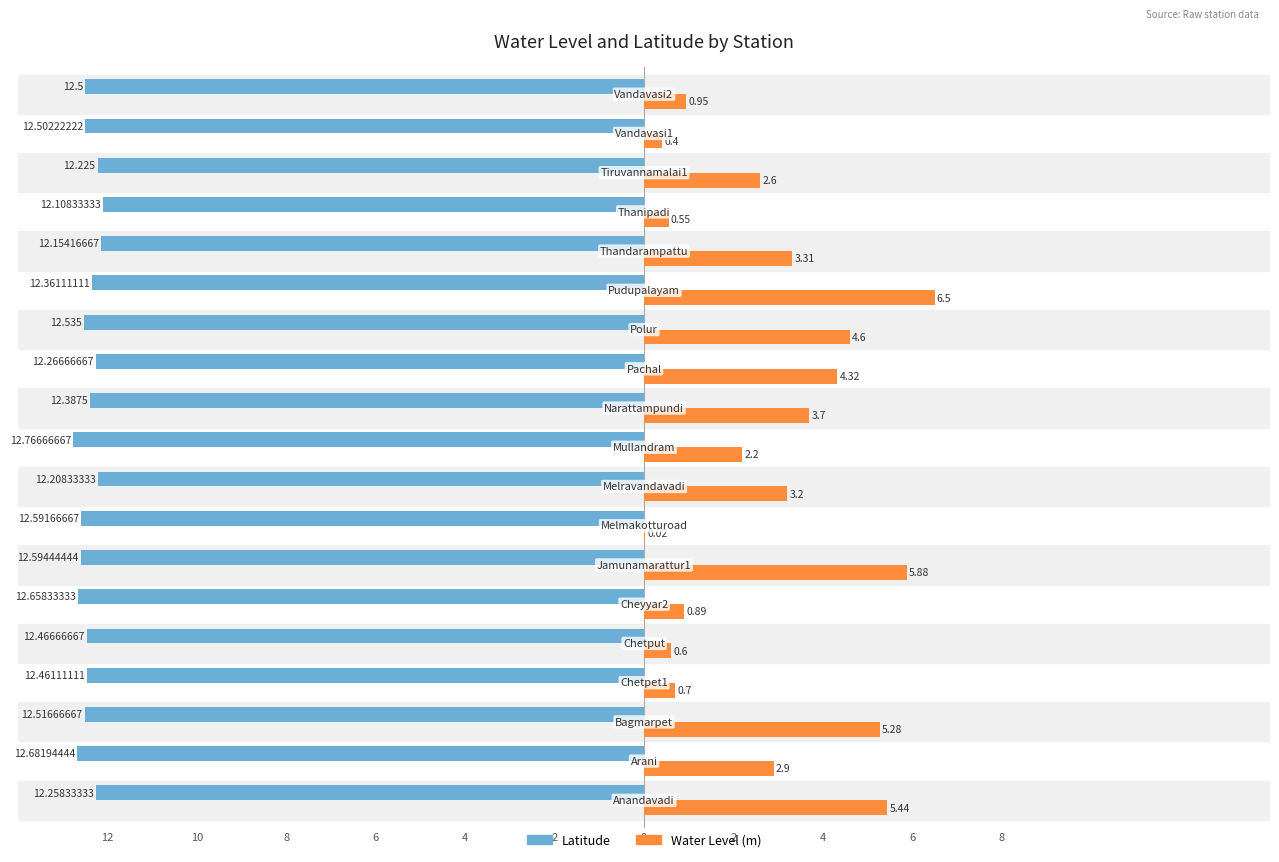

What are all the series names shown in the legend?

Latitude, Water Level (m)